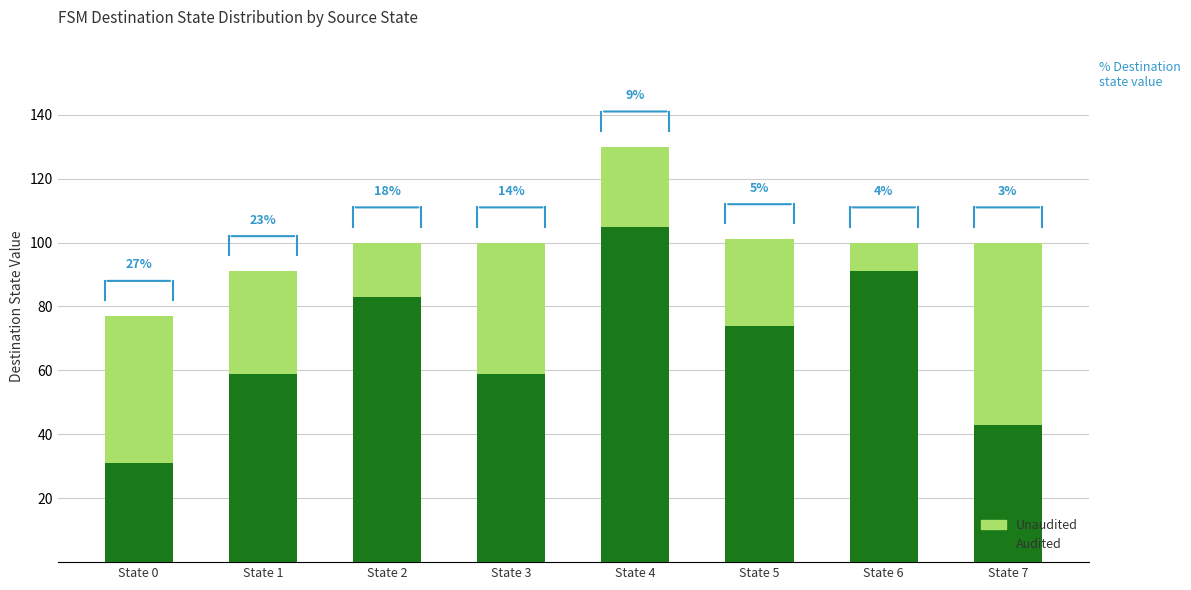

What is the sum of all Audited values?

545